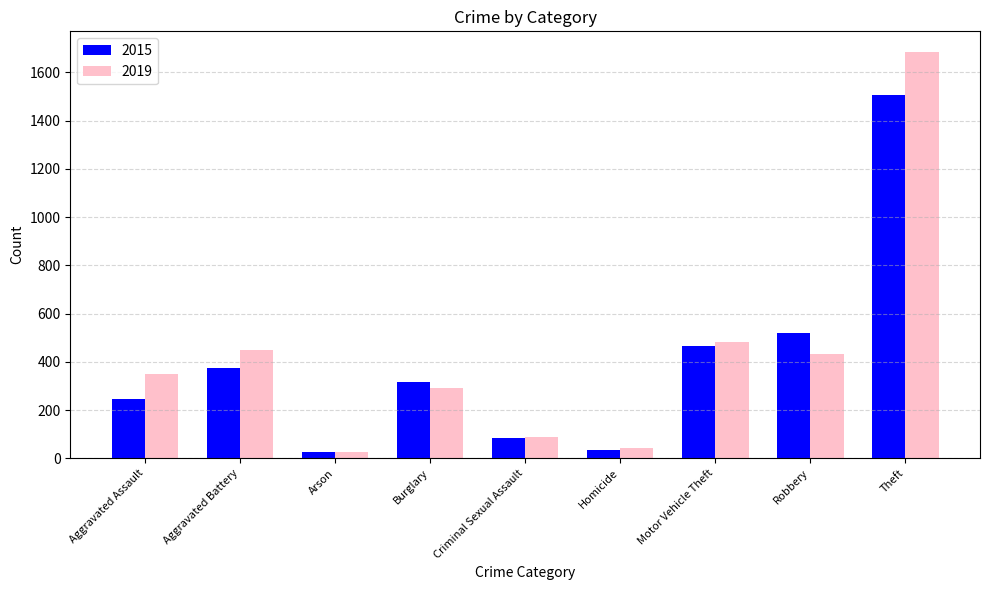

Count the number of data series in this chart.

2